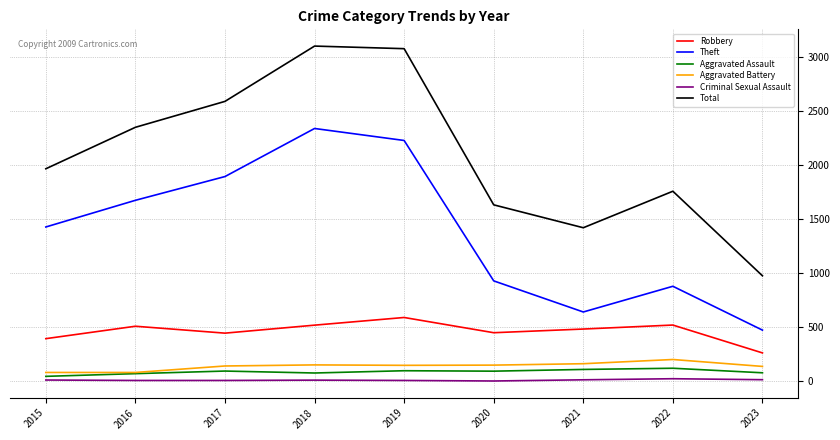

What is the maximum value shown in the chart?

3104